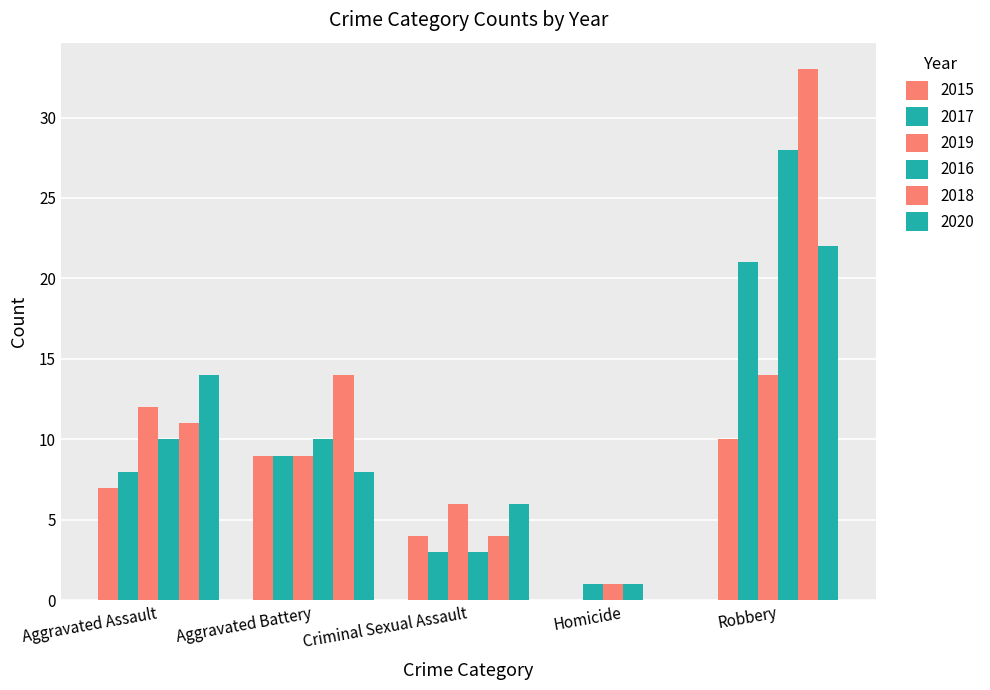

At which label does 2019 first exceed 9?

Aggravated Assault